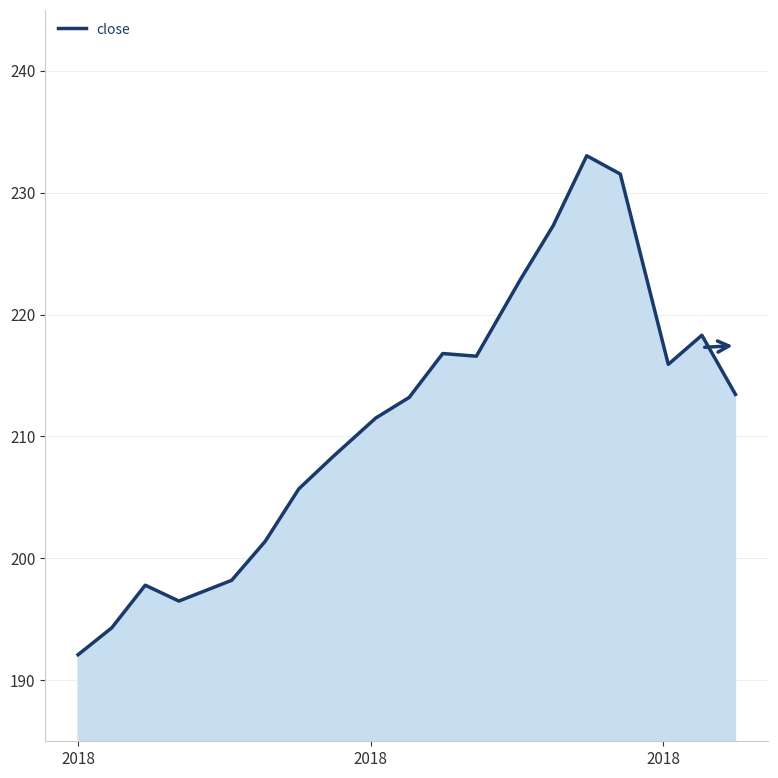

What is the greatest value displayed?

233.0